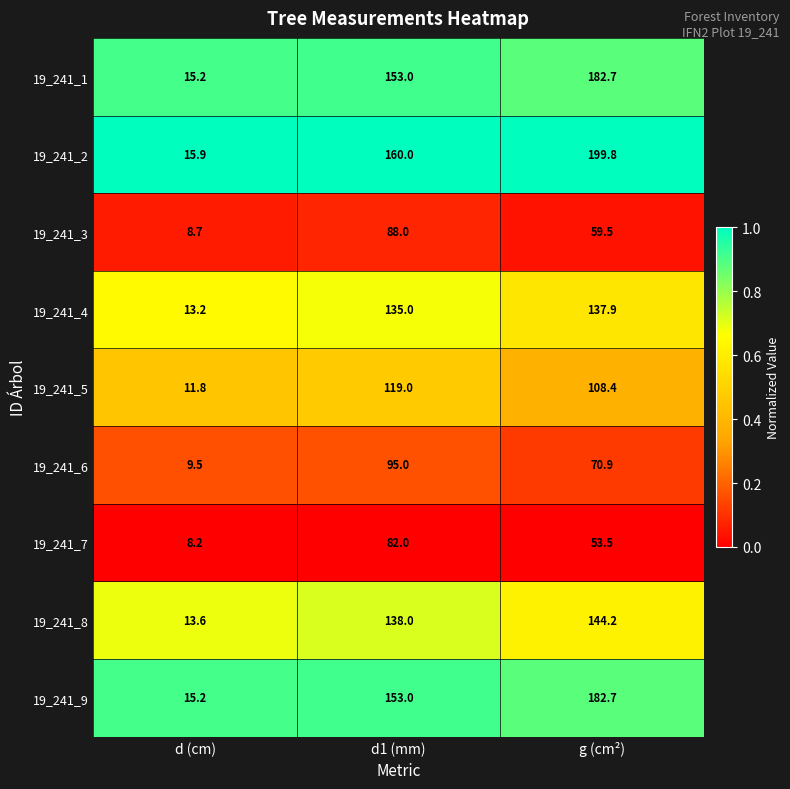

What is the difference between the highest and lowest values at g (cm²)?

146.3